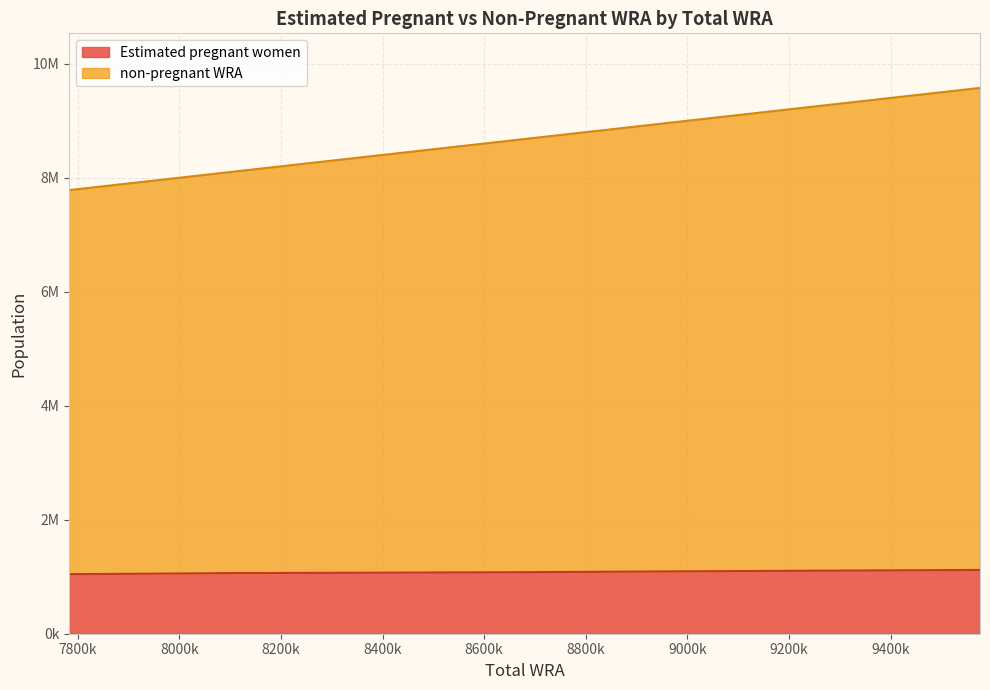

True or false: Estimated pregnant women and non-pregnant WRA intersect in this chart.

False